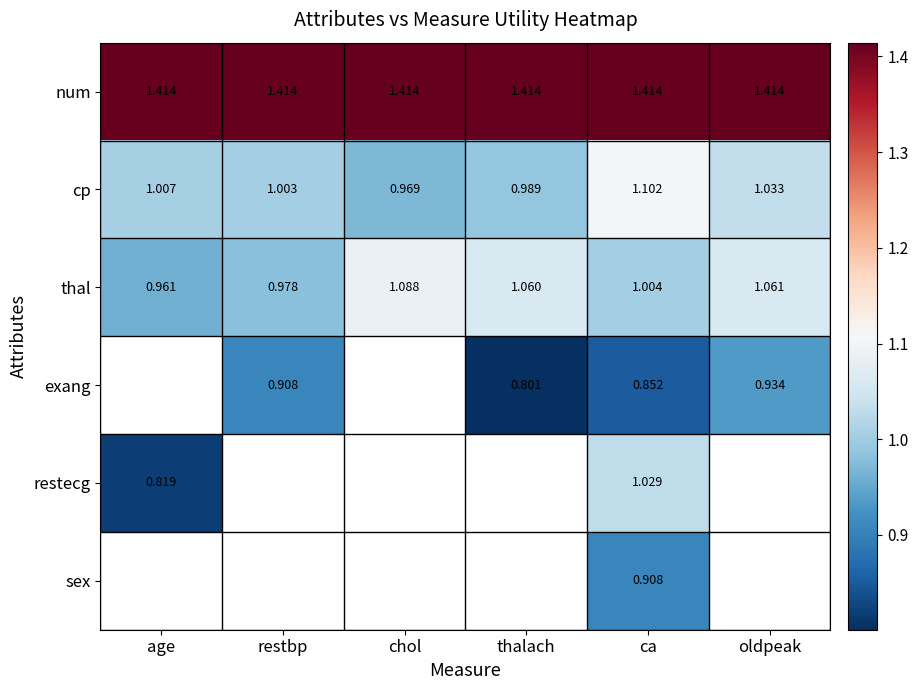

Which category has the lowest value in the cp series?

chol